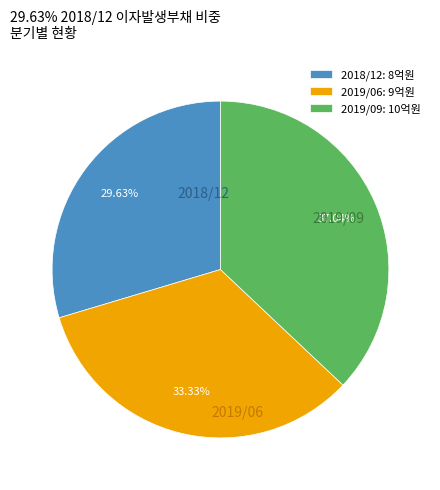

Combined, do 2018/12 and 2019/09 account for over 50%?

Yes